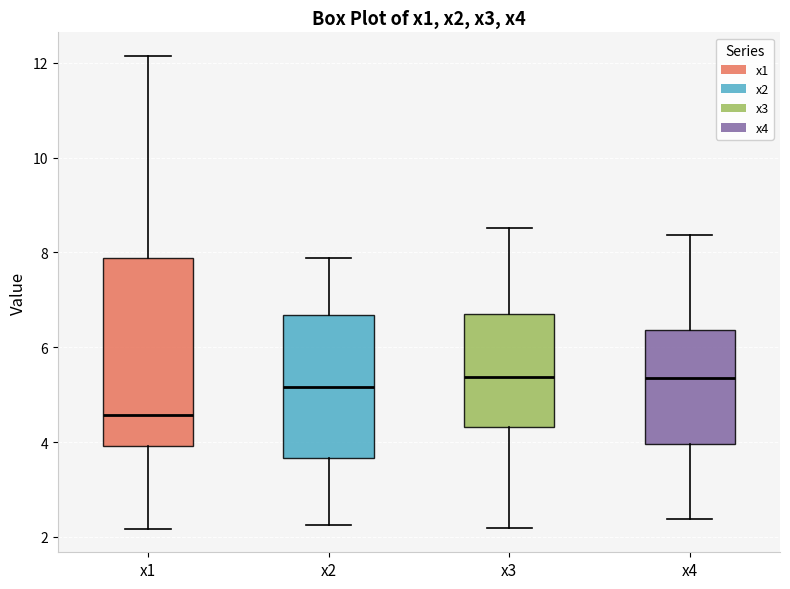

Reading left to right, transcribe this box plot: for each box, give where its median line is, the range the box spans, and where its two whiskers end, as read against the y-axis. The values are not printed on the chart, so give them approximately, as read against the axis.

x1: median 4.6, box 4.0 to 7.8, whiskers 2.2 to 12.2
x2: median 5.2, box 3.6 to 6.6, whiskers 2.2 to 7.8
x3: median 5.4, box 4.4 to 6.8, whiskers 2.2 to 8.6
x4: median 5.4, box 4.0 to 6.4, whiskers 2.4 to 8.4